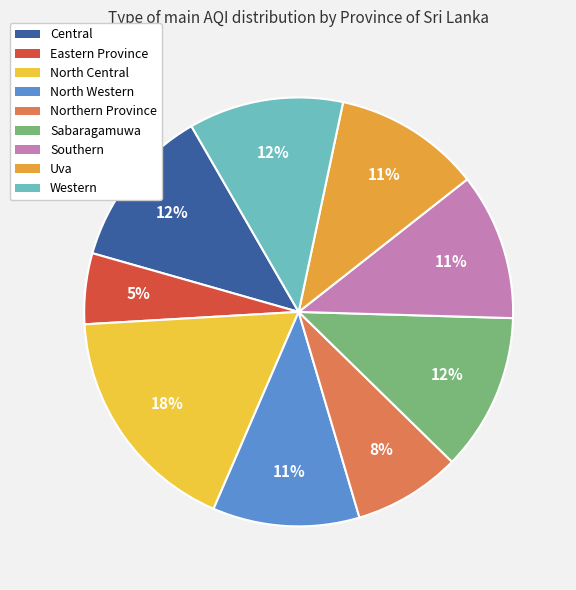

Count the number of slices in the pie.

9